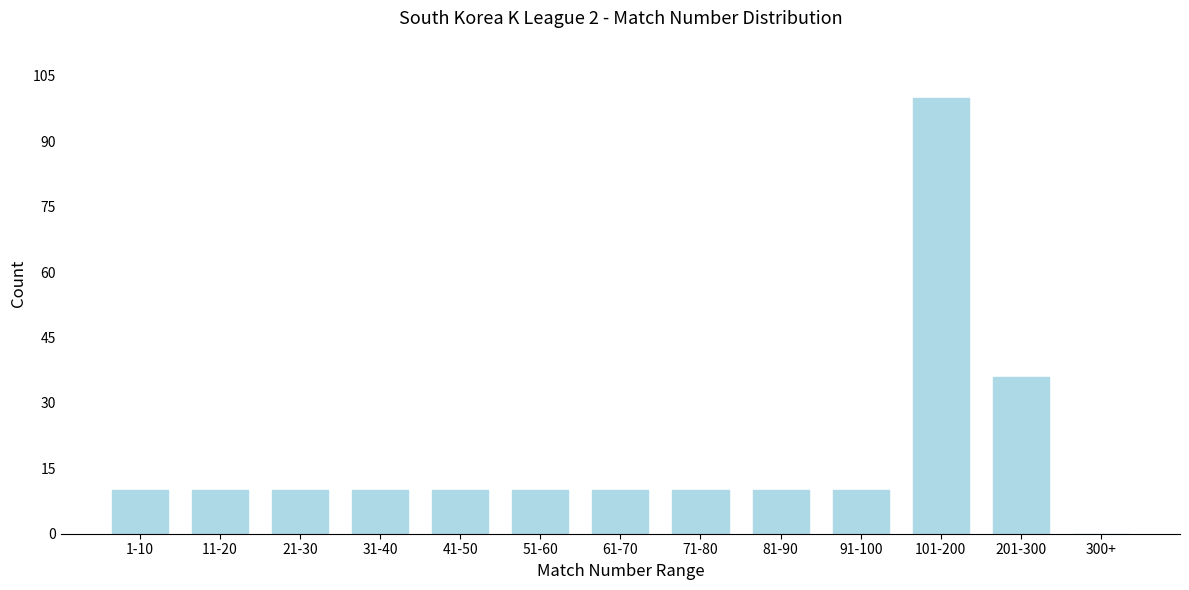

Reading left to right, extract all data points from this chart.

1-10=10	11-20=10	21-30=10	31-40=10	41-50=10	51-60=10	61-70=10	71-80=10	81-90=10	91-100=10	101-200=100	201-300=36	300+=0